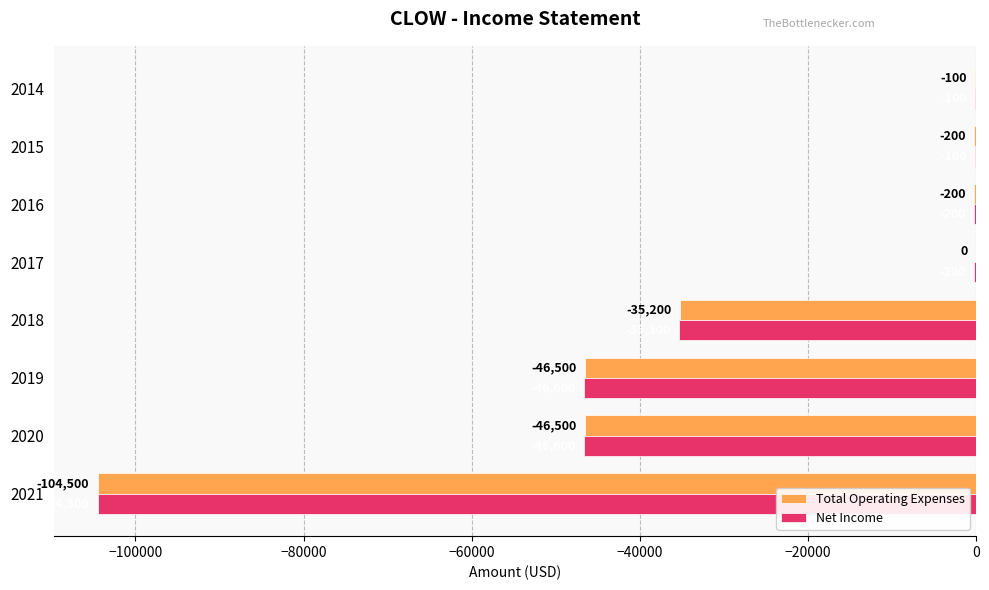

Which series has the largest total across all categories?

Total Operating Expenses